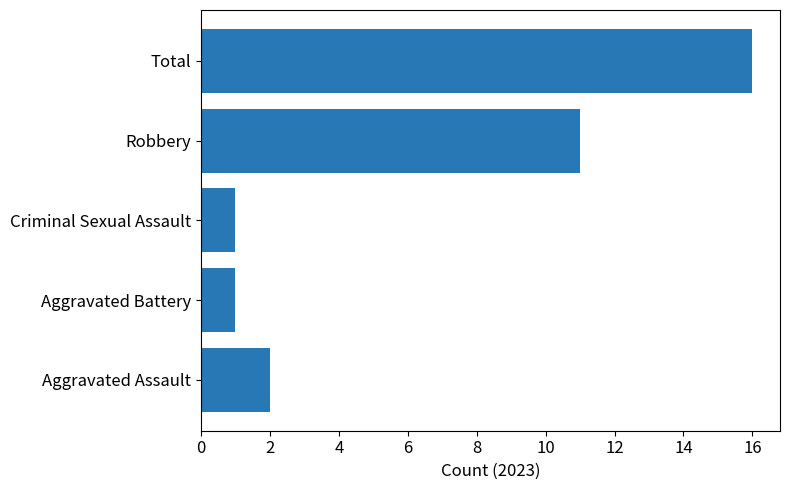

Is it true that the value at Total is 16?

True